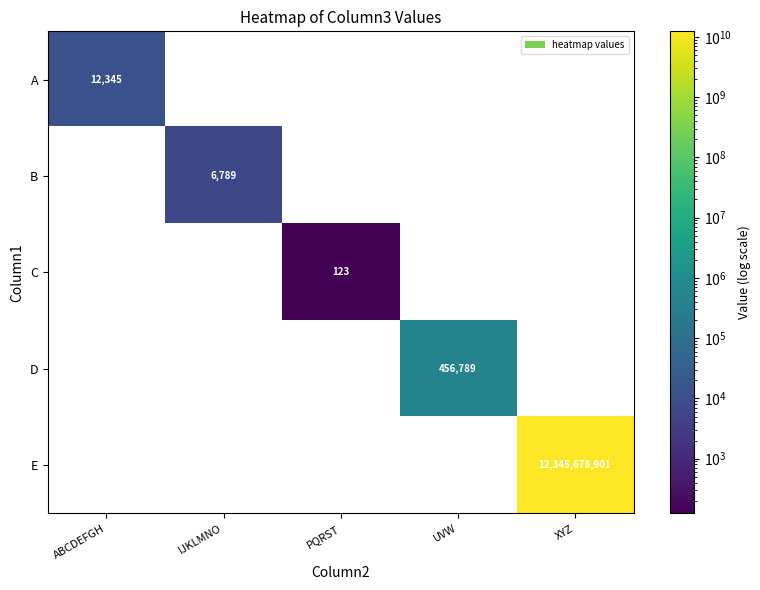

The value of E at XYZ is 6182745910. True or false?

False